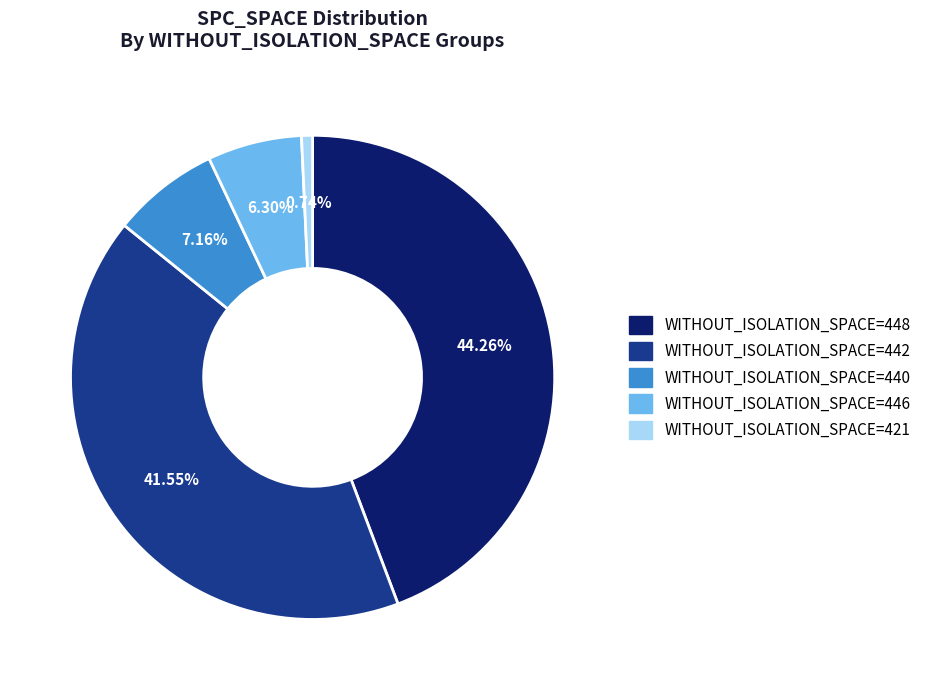

Is there any slice that represents more than half of the pie?

No